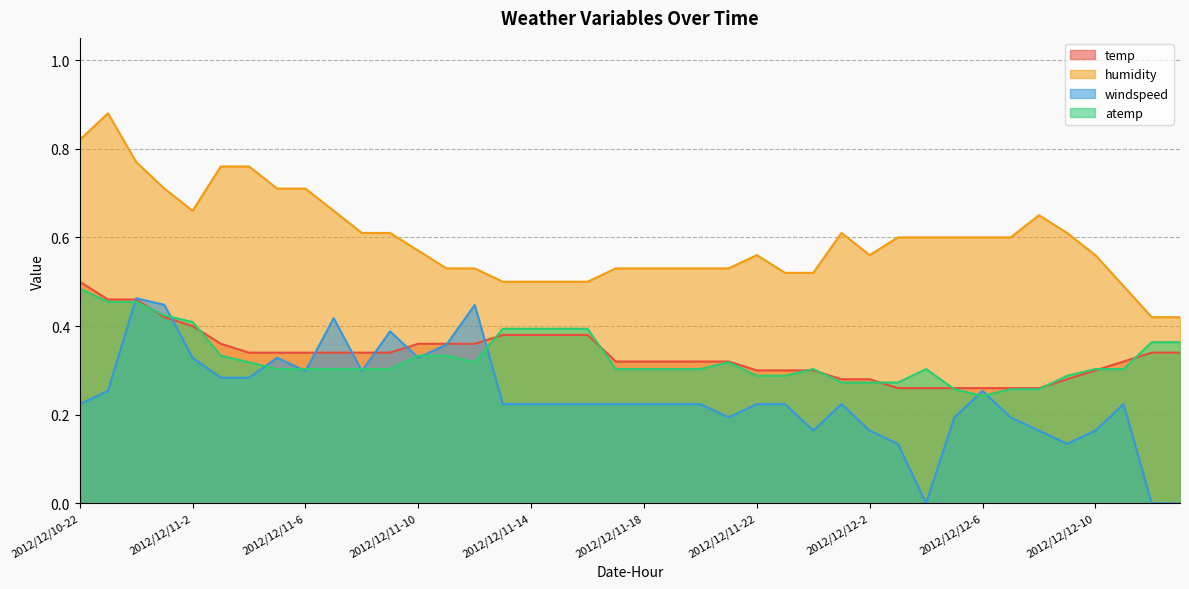

How many lines are shown in the chart?

4